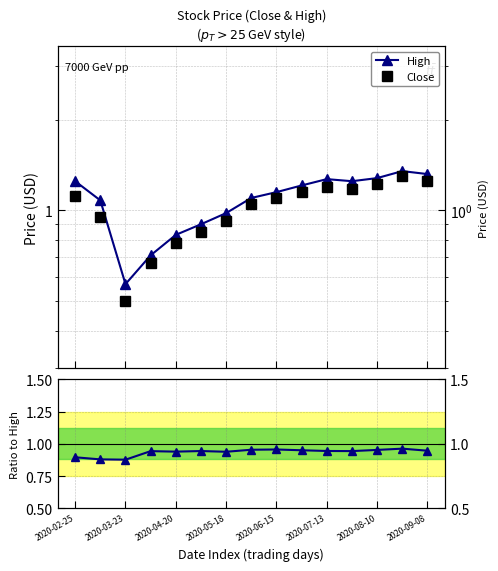

Rank the series at 2020-03-23 from lowest to highest value.

Close, High, Close/High